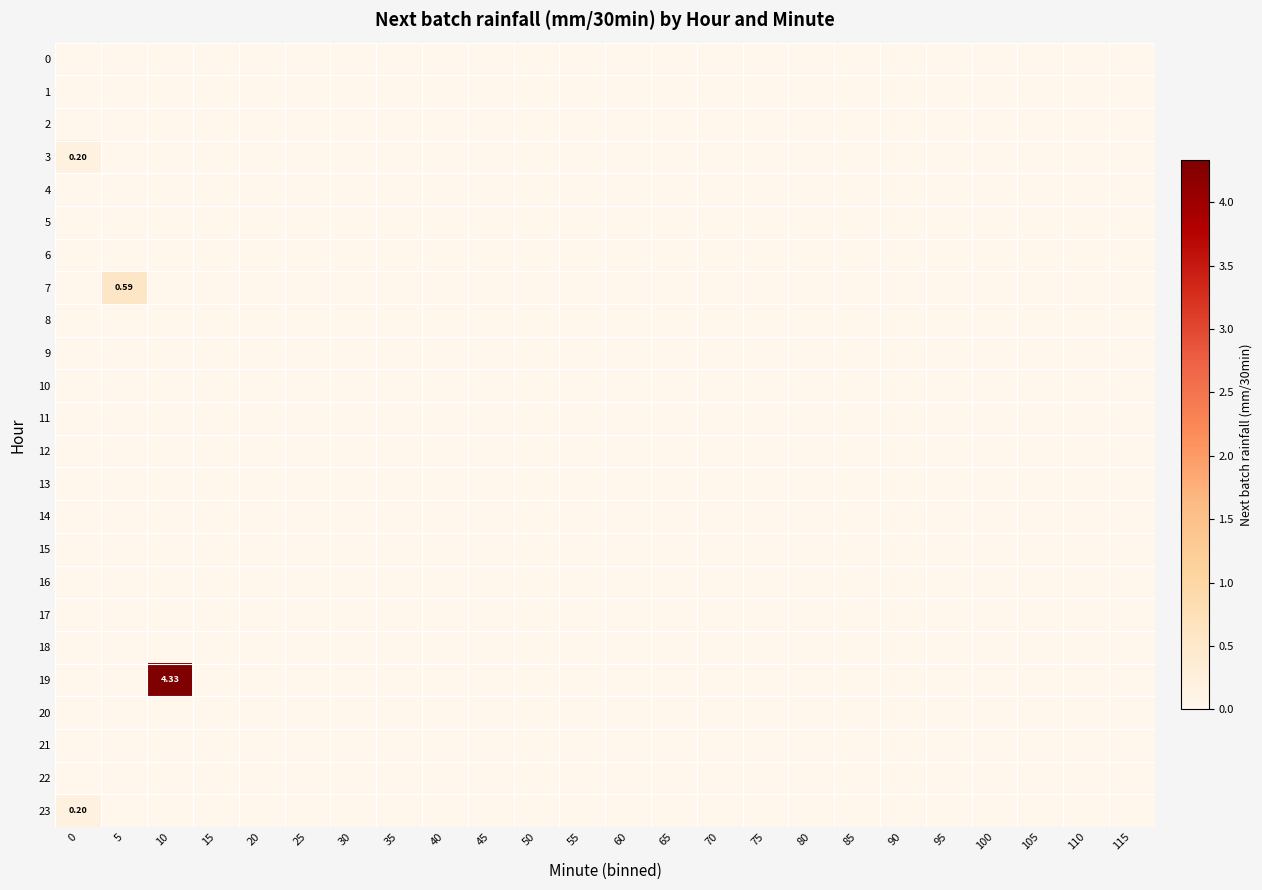

Rank the series at 70 from lowest to highest value.

0, 1, 2, 3, 4, 5, 6, 7, 8, 9, 10, 11, 12, 13, 14, 15, 16, 17, 18, 19, 20, 21, 22, 23